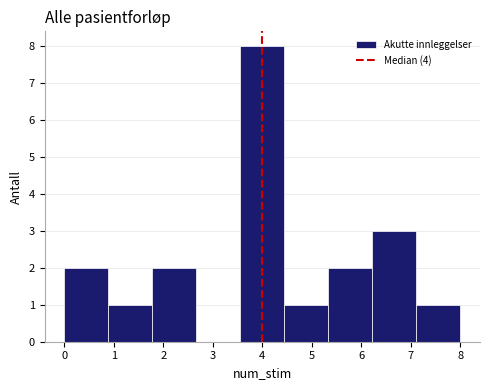

Reading left to right, list every bar in this chart as the range it spans on the x-axis followed by its height. Neither the bar edges nor the heights are printed on the chart, so give them approximately, as read against the axes.

0.0 to 0.9: 2
0.9 to 1.8: 1
1.8 to 2.7: 2
2.7 to 3.6: 0
3.6 to 4.4: 8
4.4 to 5.3: 1
5.3 to 6.2: 2
6.2 to 7.1: 3
7.1 to 8.0: 1